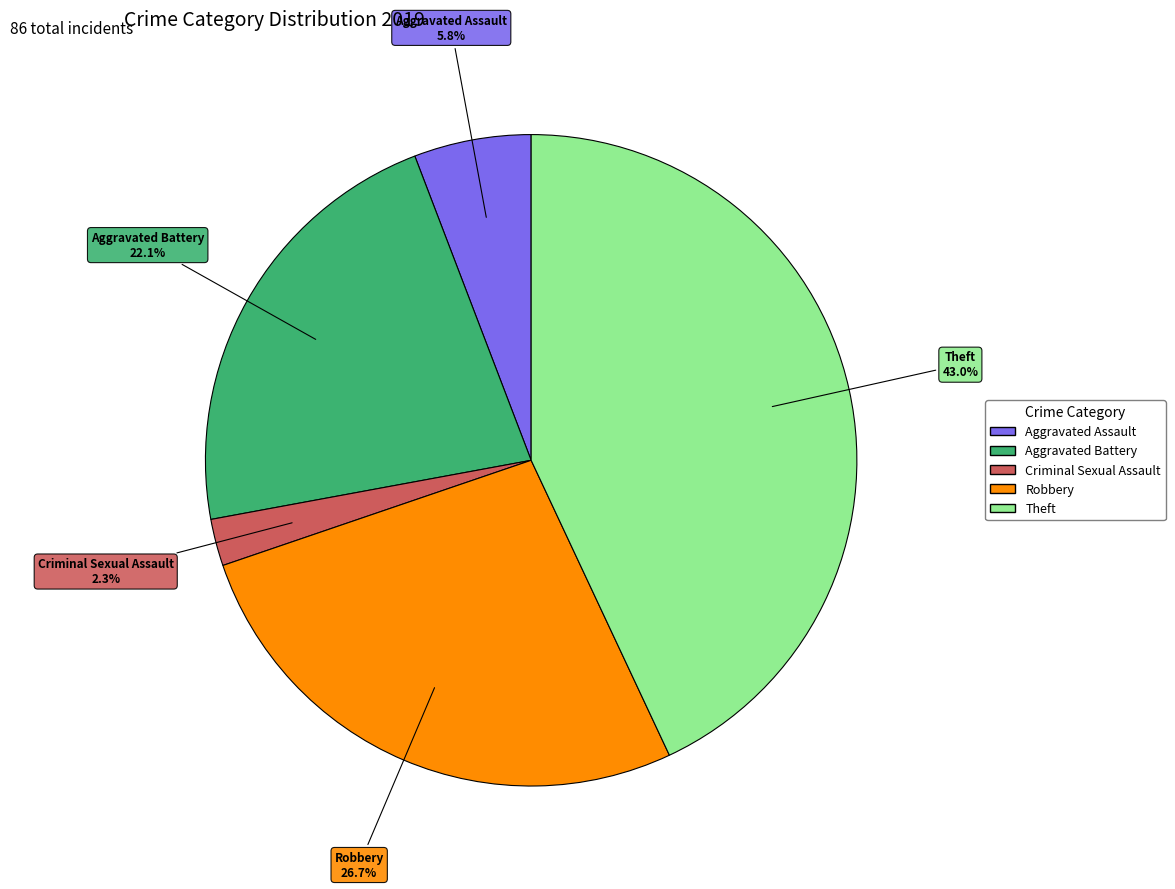

Is there a majority slice in this chart?

No